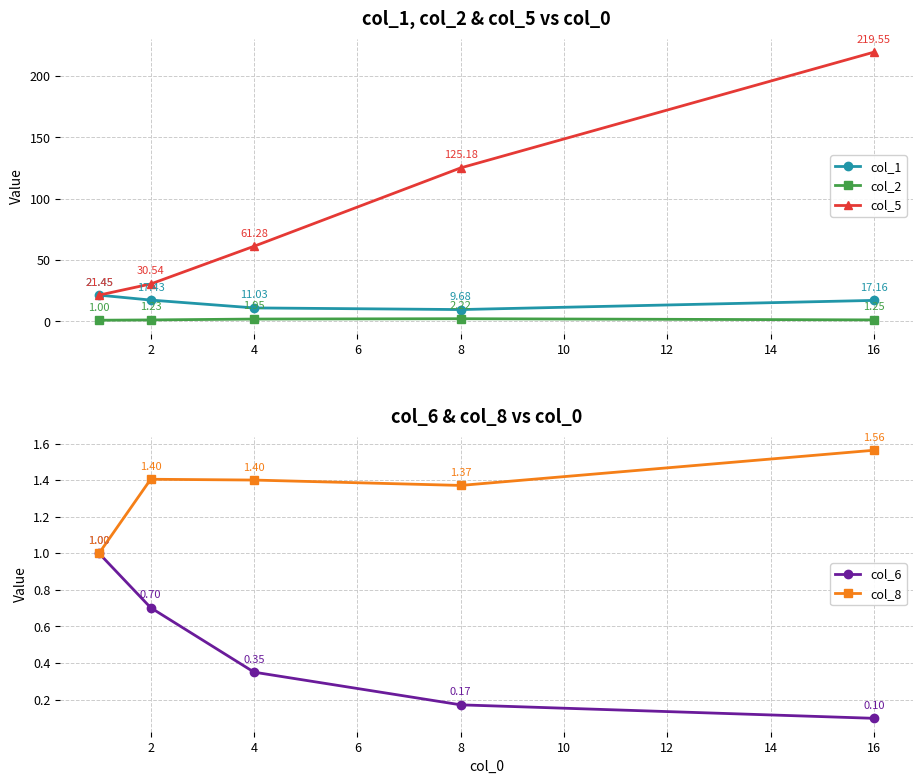

At which category does col_8 reach its first local peak?

2